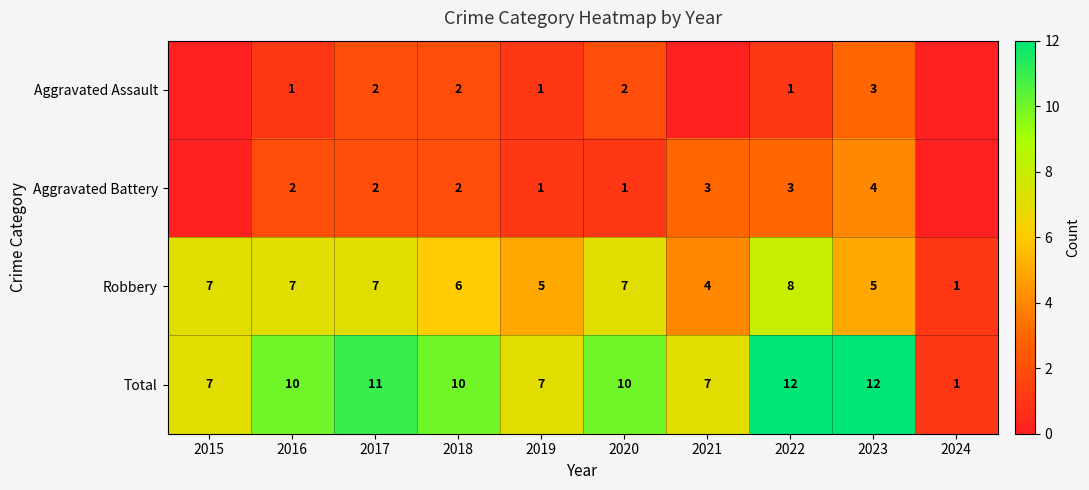

What is the difference between the Total values at 2020 and 2019?

3